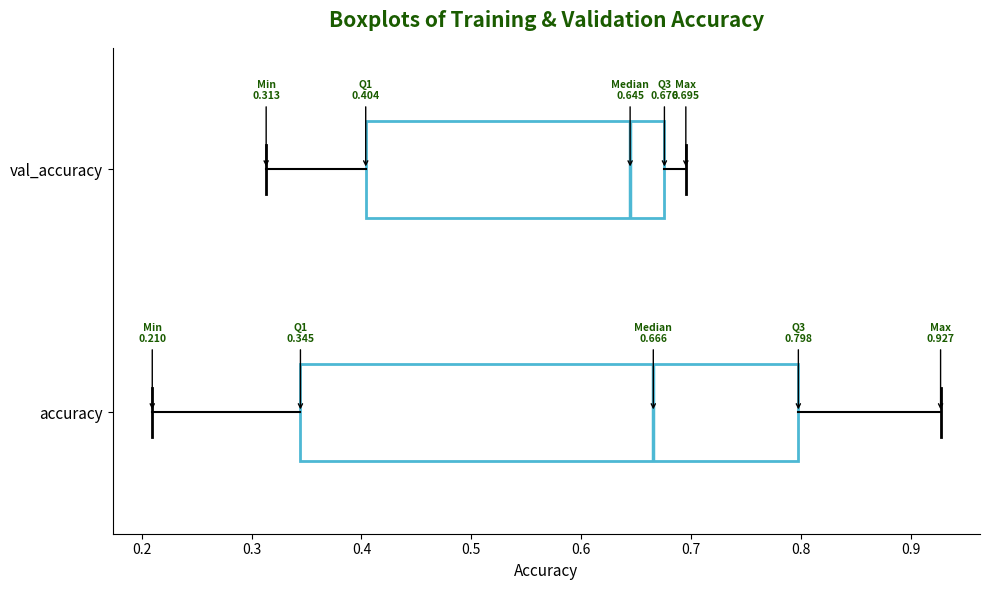

Which box is the widest, from its left edge to its right edge?

accuracy